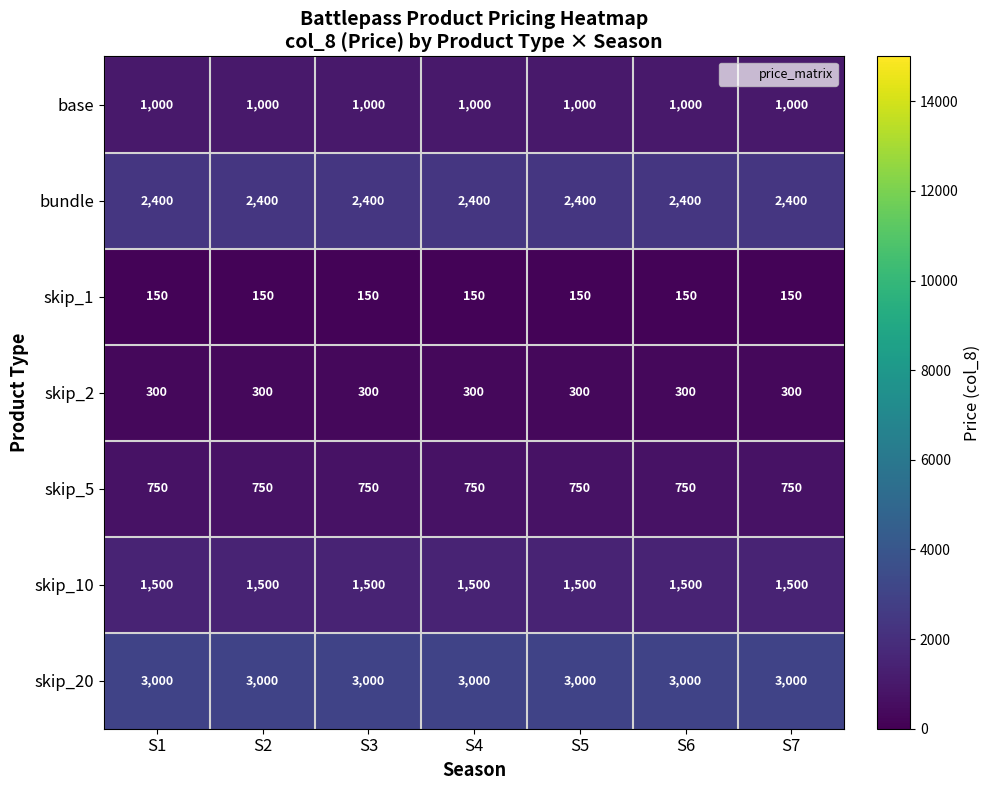

How many data points does each series have?

7